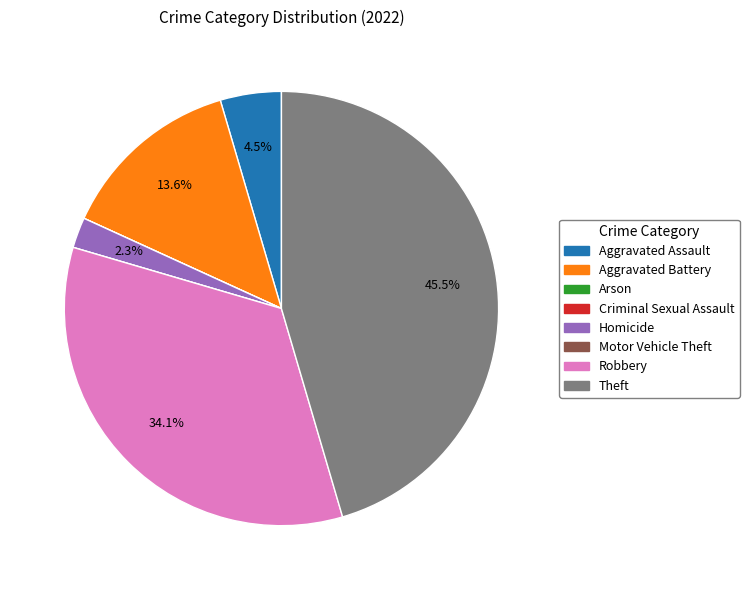

Does any single category account for the majority?

No